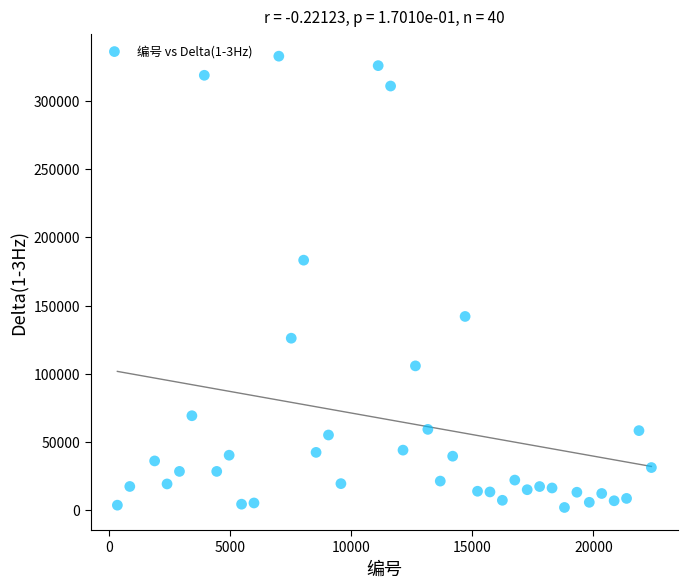

What is the range of Y values (max minus min)?

330633